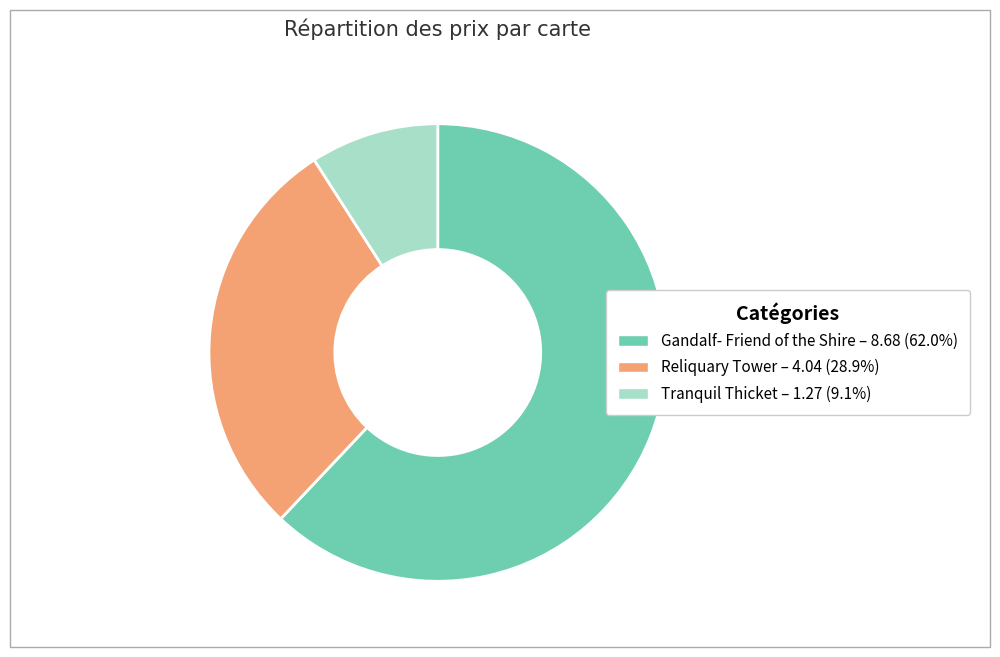

Approximately how many times larger is the value at Gandalf- Friend of the Shire compared to Tranquil Thicket?

6.8